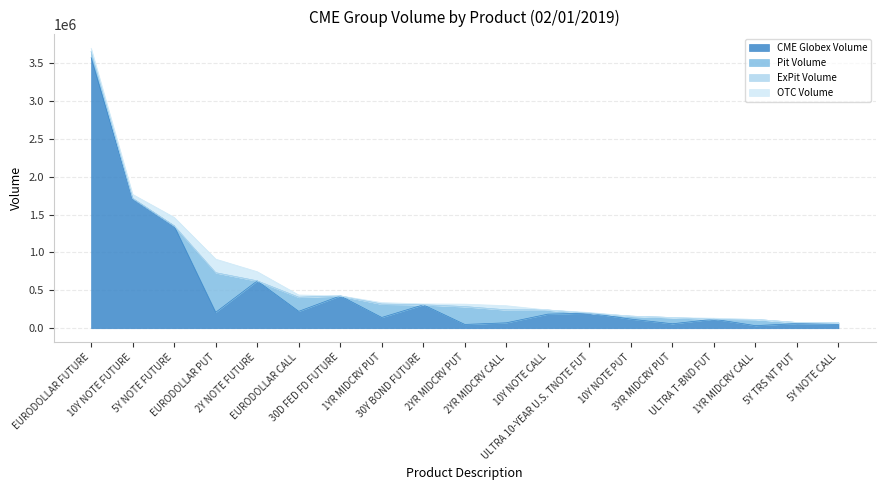

What is the label of the 9th point from the right?

2YR MIDCRV CALL